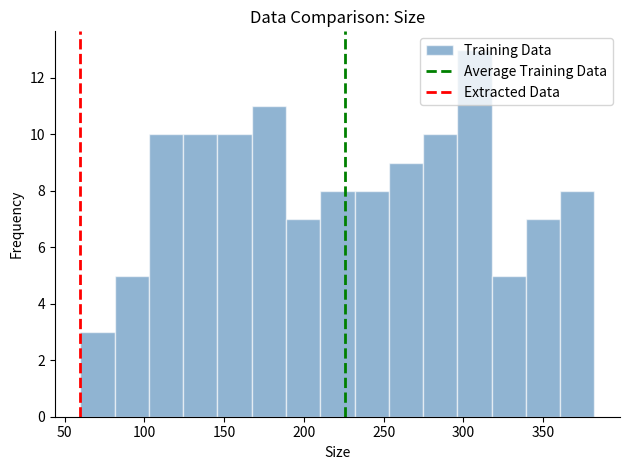

Reading left to right, transcribe this chart: for each bar, give the range it covers on the x-axis and its height. Neither the bar edges nor the heights are printed on the chart, so give them approximately, as read against the axes.

60 to 80: 3
80 to 105: 5
105 to 125: 10
125 to 145: 10
145 to 165: 10
165 to 190: 11
190 to 210: 7
210 to 230: 8
230 to 255: 8
255 to 275: 9
275 to 295: 10
295 to 320: 13
320 to 340: 5
340 to 360: 7
360 to 380: 8